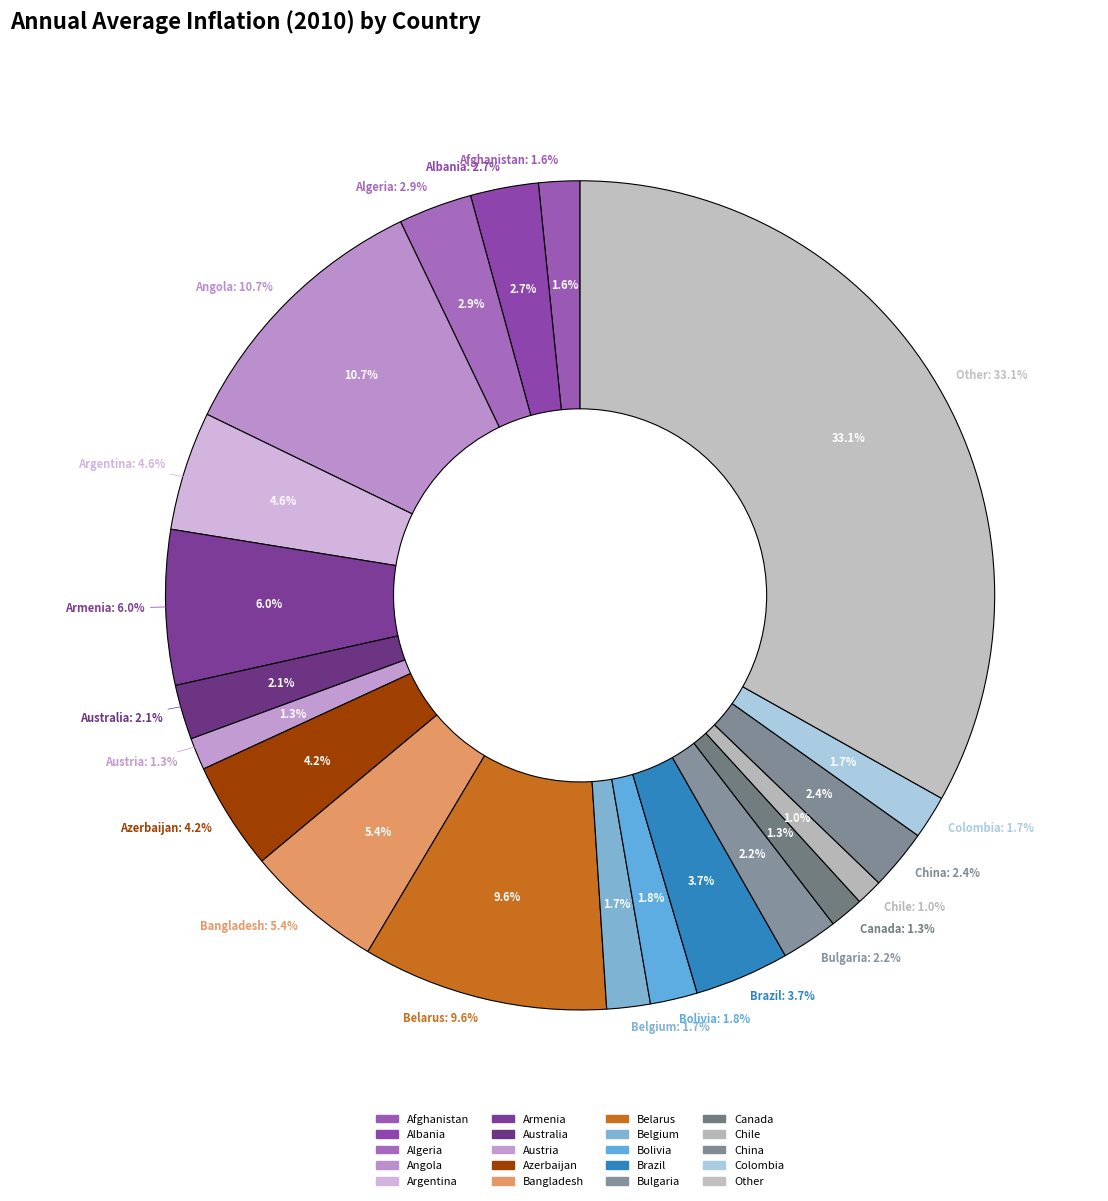

Approximately how many times larger is the value at Brazil compared to Bolivia?

2.0